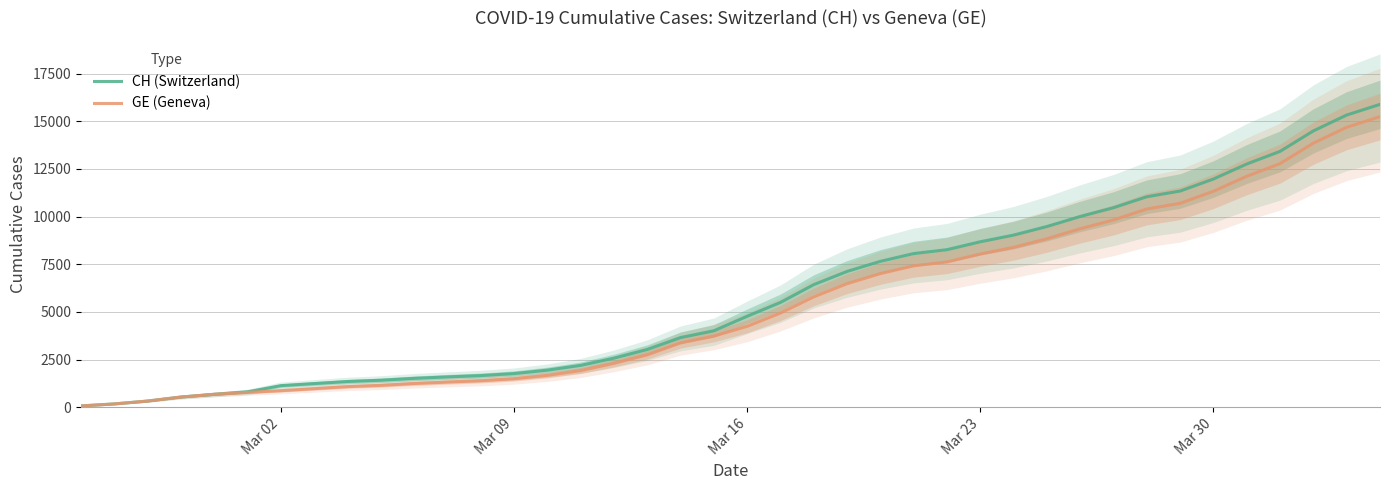

What is the maximum value for CH (Switzerland)?

15884